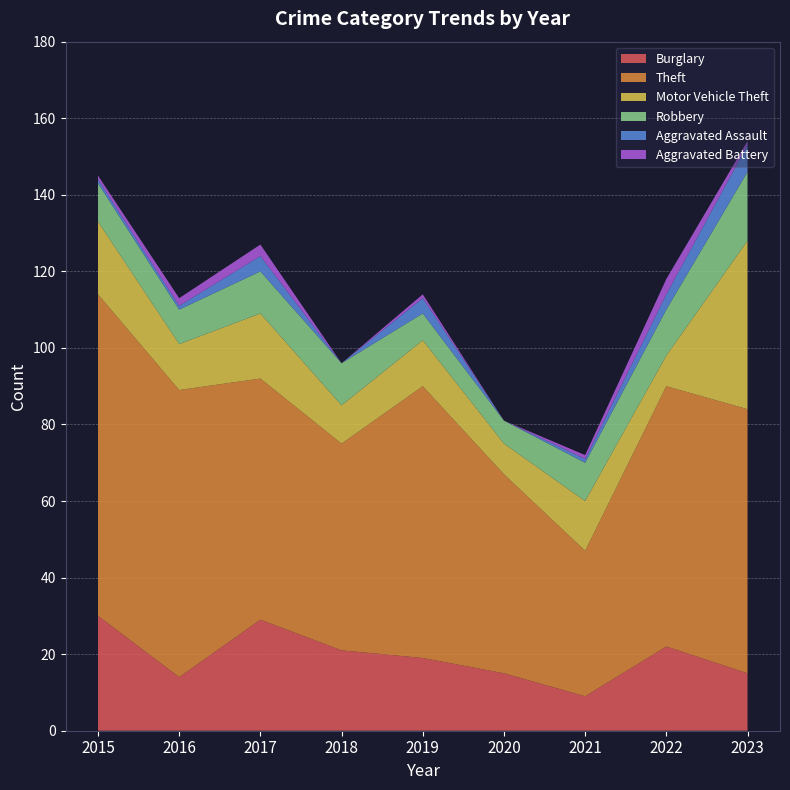

Reading left to right, what are all the values shown in this chart?

Burglary: 30	14	29	21	19	15	9	22	15
Theft: 84	75	63	54	71	52	38	68	69
Motor Vehicle Theft: 19	12	17	10	12	8	13	8	44
Robbery: 10	9	11	11	7	6	10	12	18
Aggravated Assault: 1	1	4	0	4	0	1	4	7
Aggravated Battery: 1	2	3	0	1	0	1	4	1